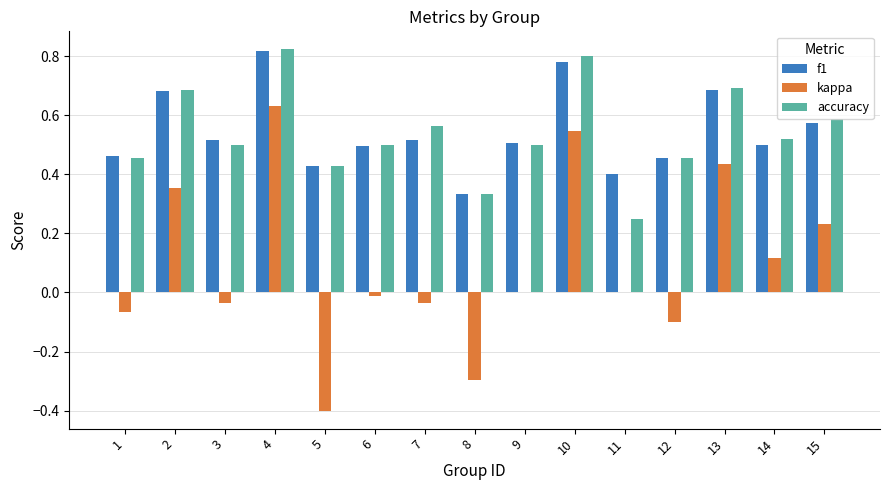

At which category is the sum across all series the highest?

4